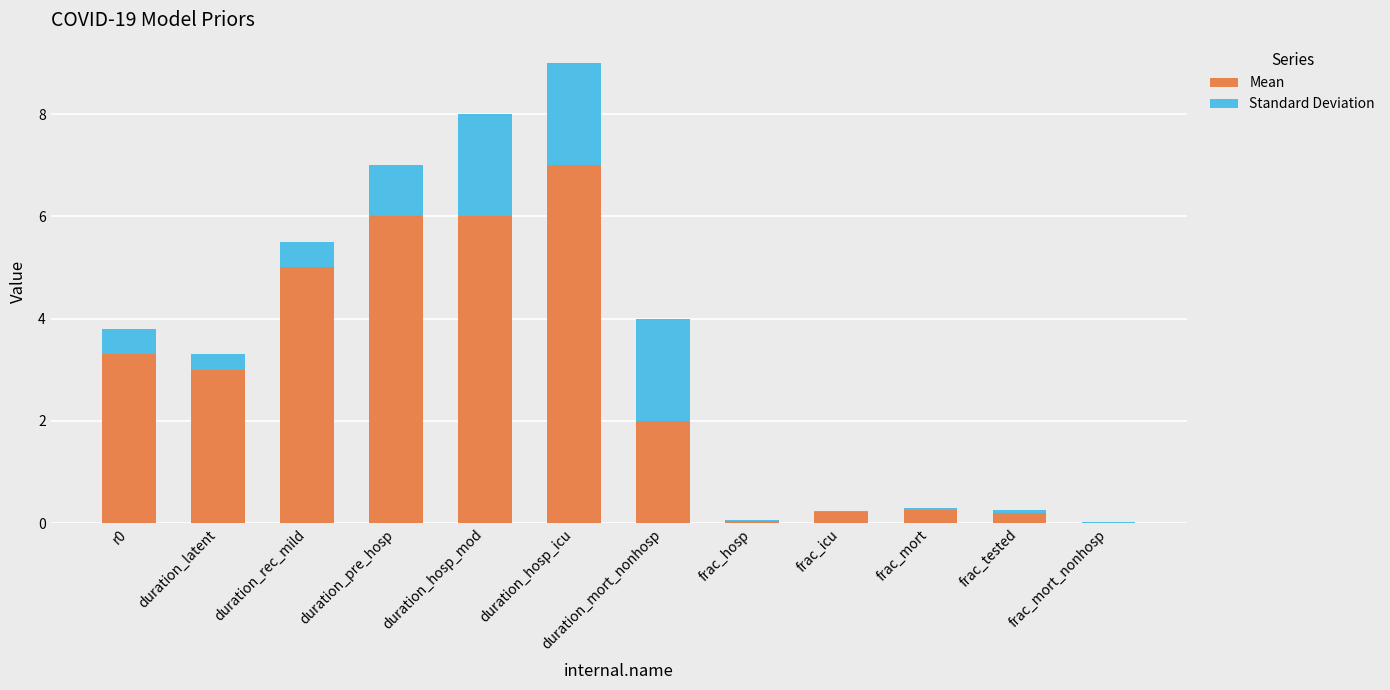

At which category is the sum across all series the highest?

duration_hosp_icu